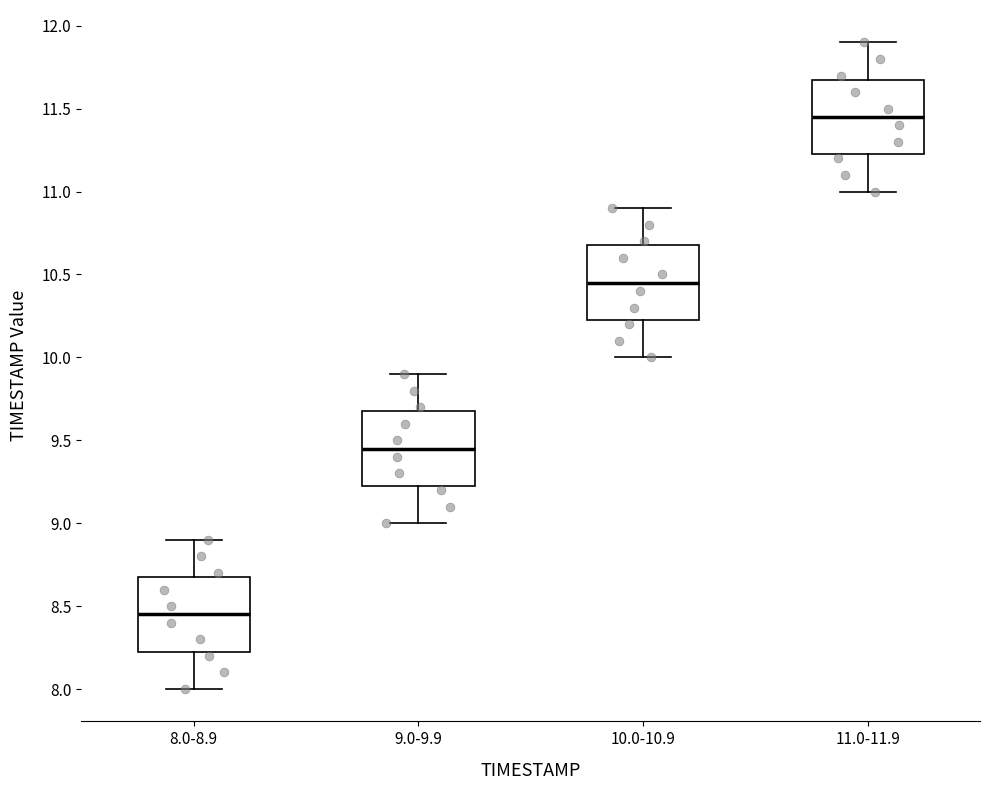

Where does the upper whisker of the box for 9.0-9.9 end on the y-axis? The values are not printed on the chart, so give them approximately, as read against the axis.

9.90